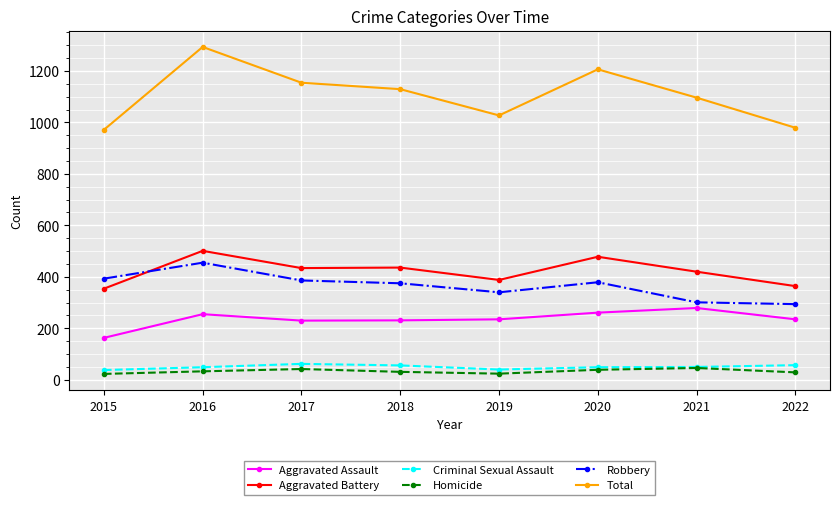

What is the value of the Aggravated Assault point at the 3rd from the left?

230